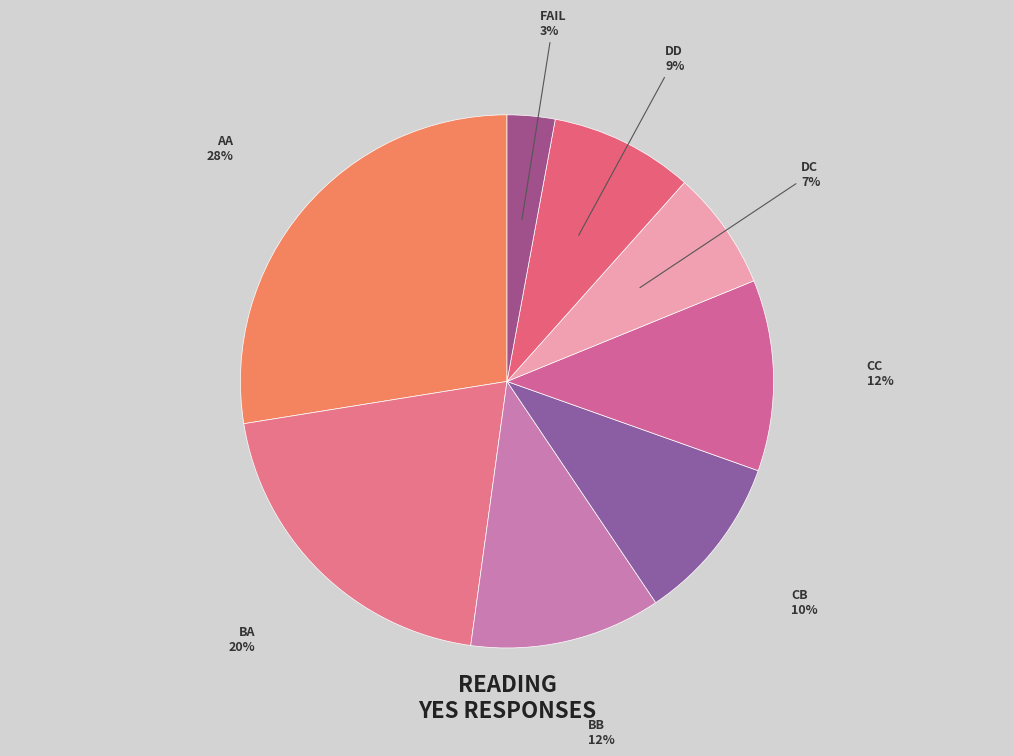

How many slices are in this pie chart?

8